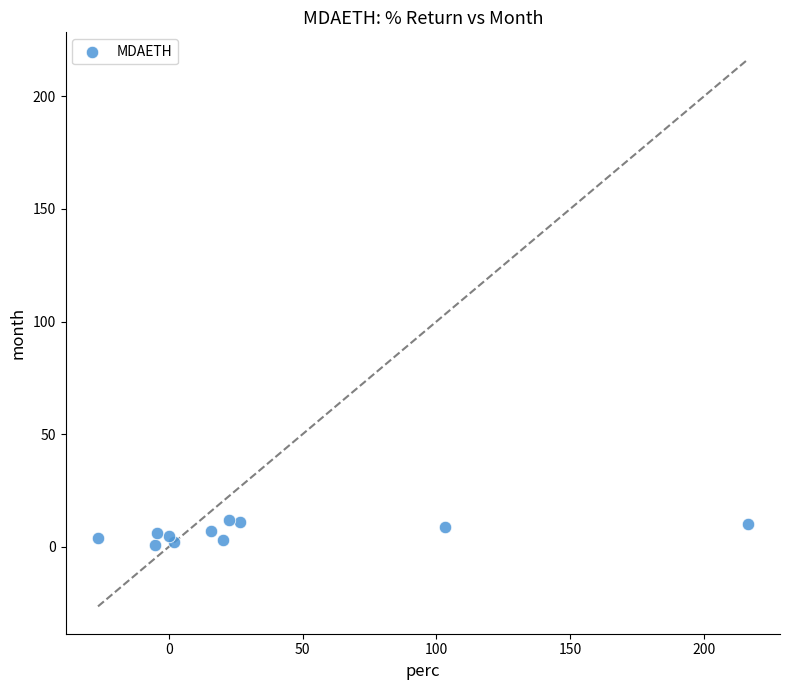

What is the range of Y values (max minus min)?

11